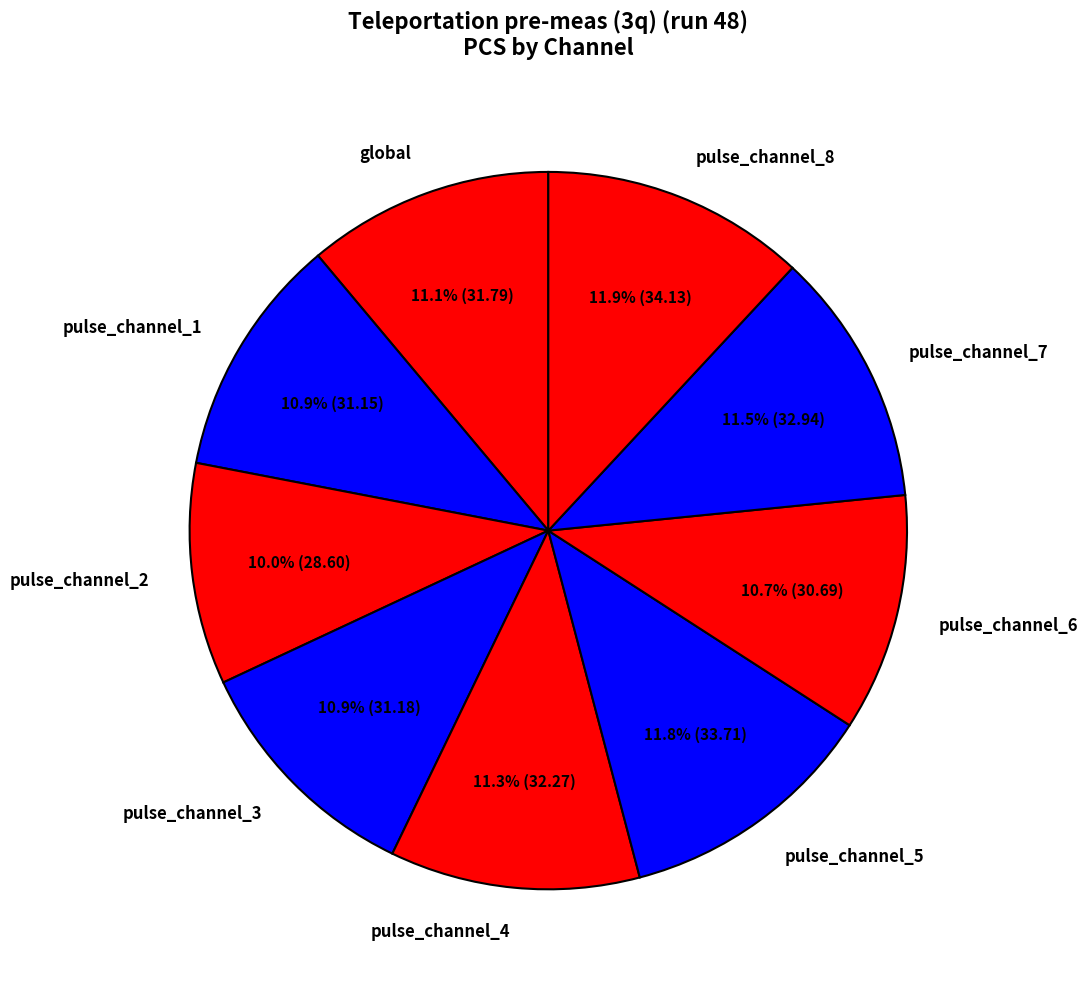

How many slices are in this pie chart?

9